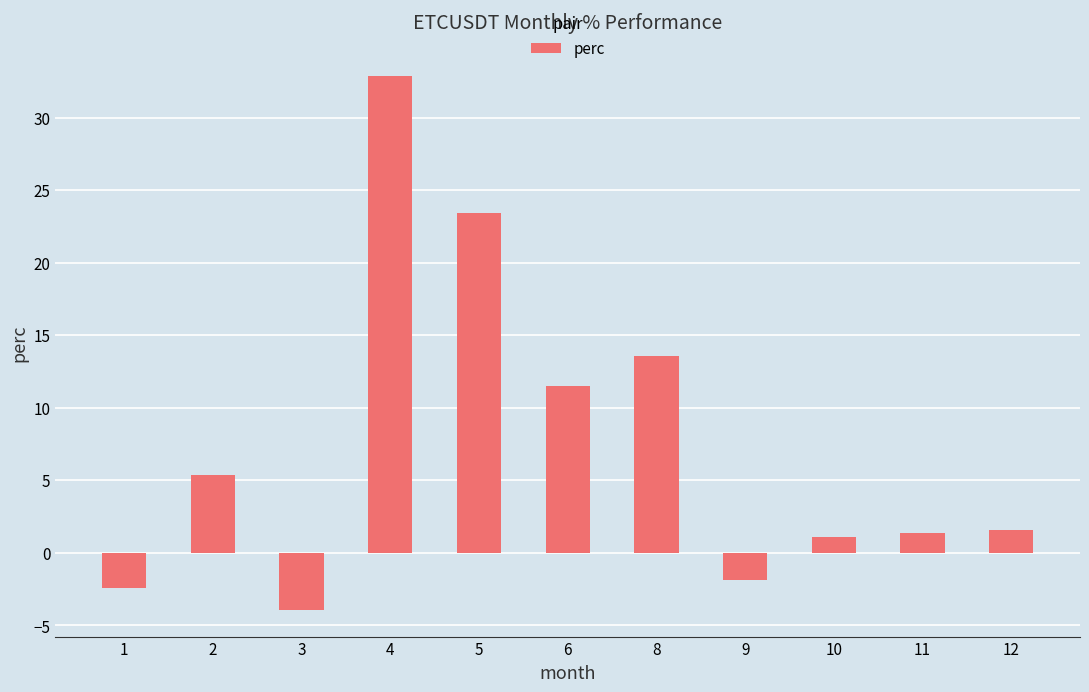

What is the greatest value displayed?

32.9